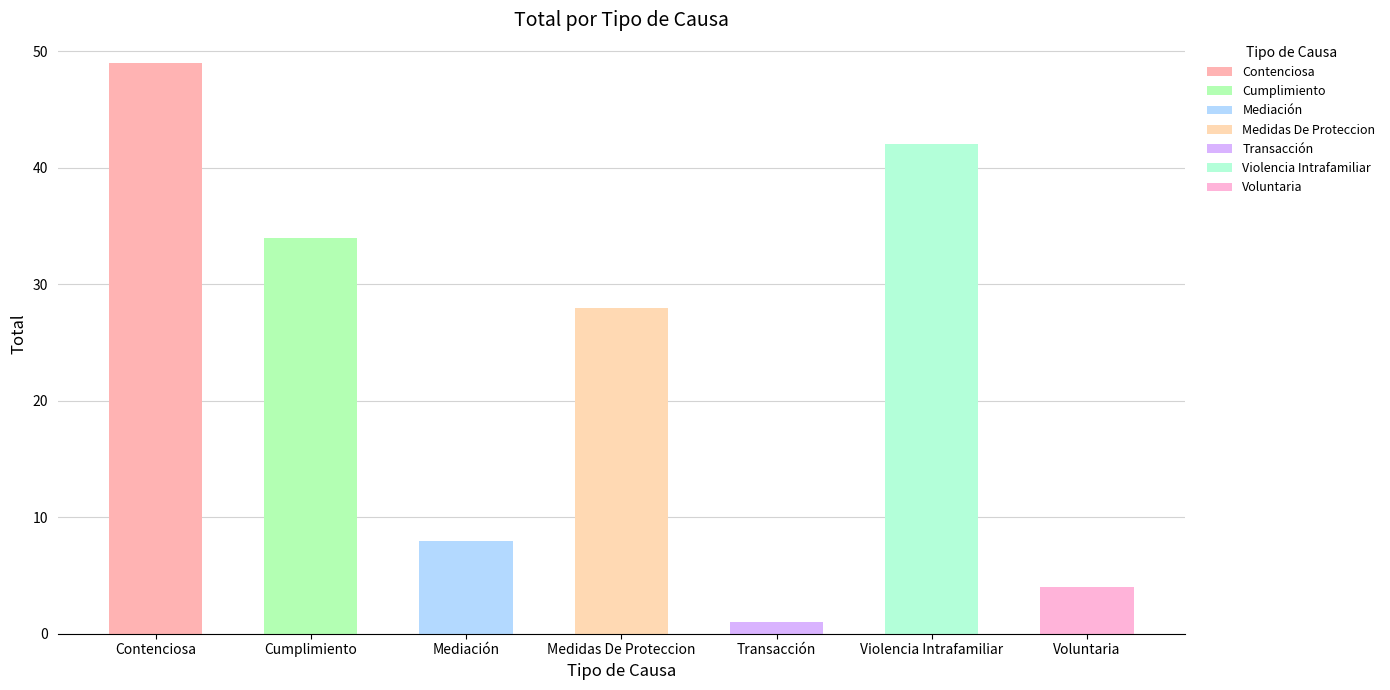

What is the minimum value shown in the chart?

1